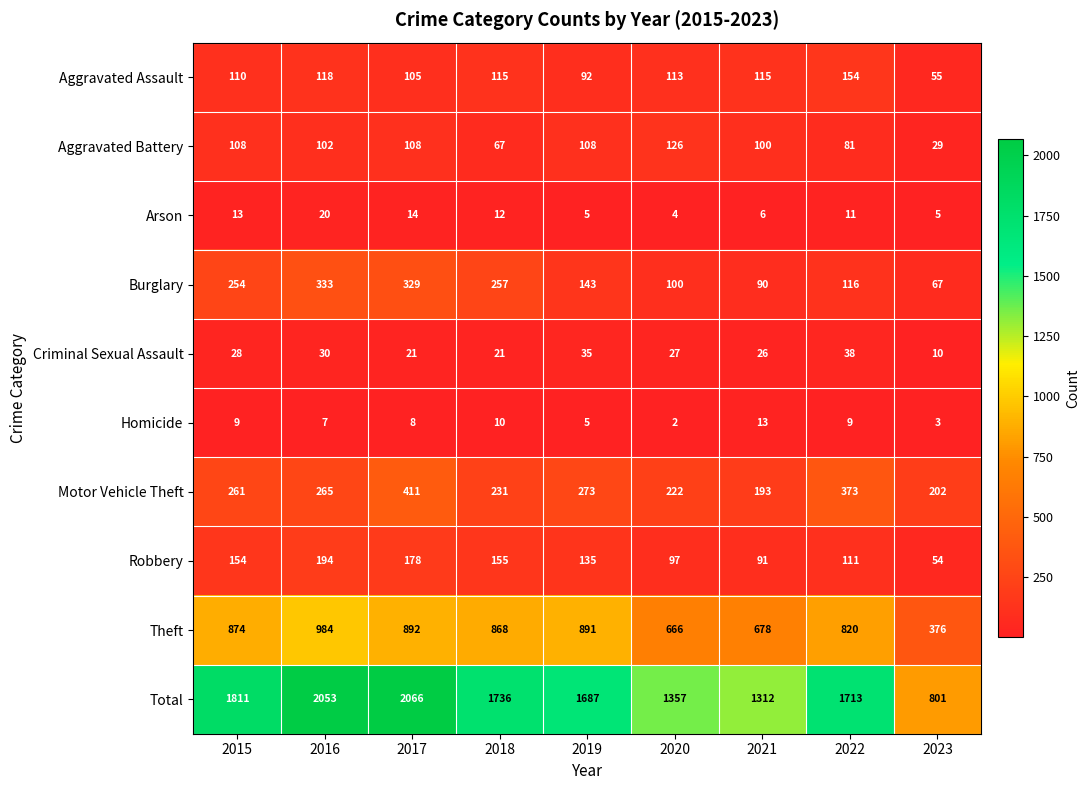

True or false: Total has a value of 3173 at 2015.

False